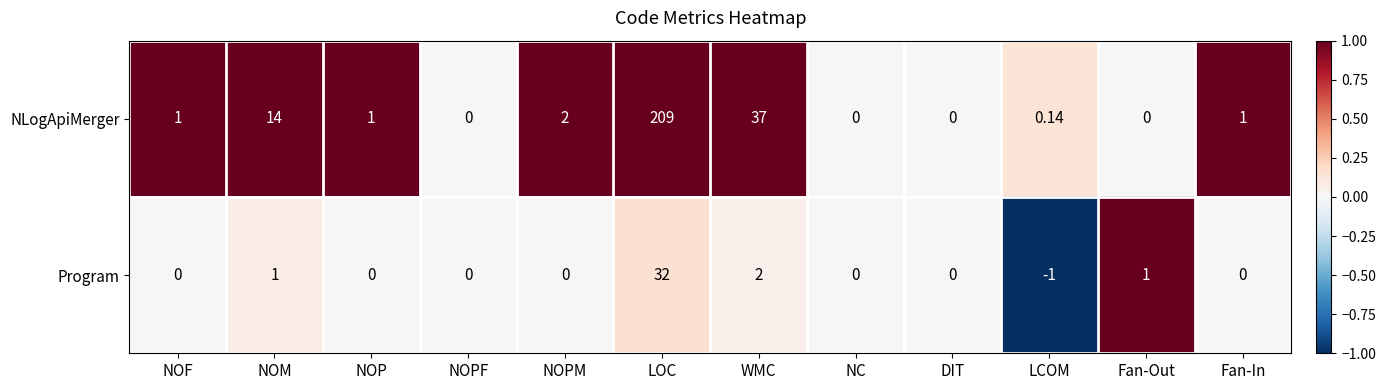

Which label corresponds to the smallest value in the chart?

LCOM